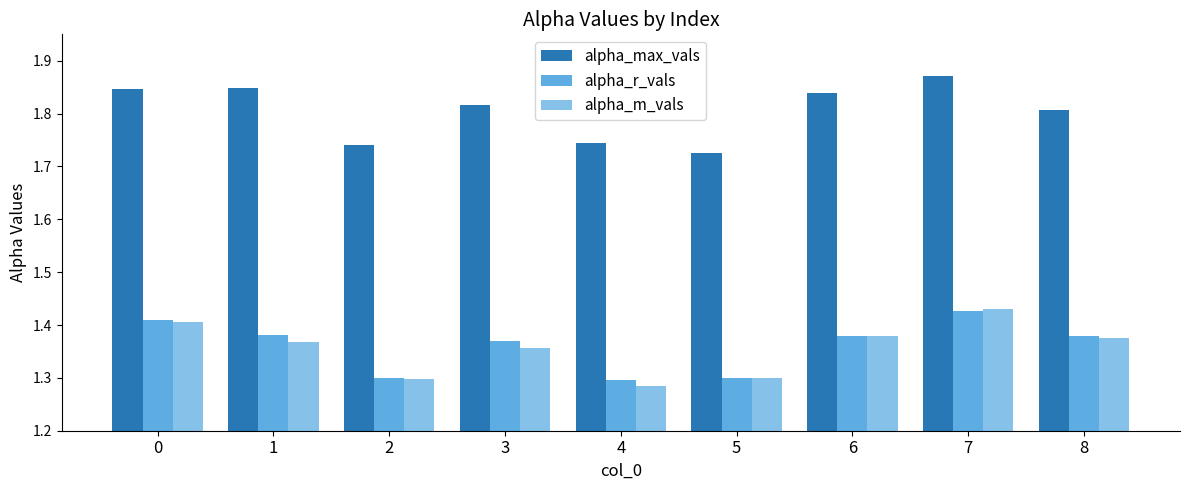

The alpha_r_vals series shows 1.4 at 7. True or false?

True